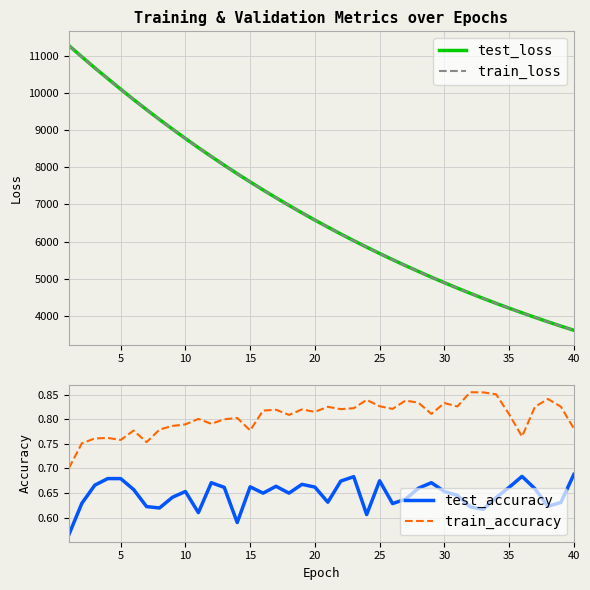

What is the highest value of the train_loss series?

11285.0